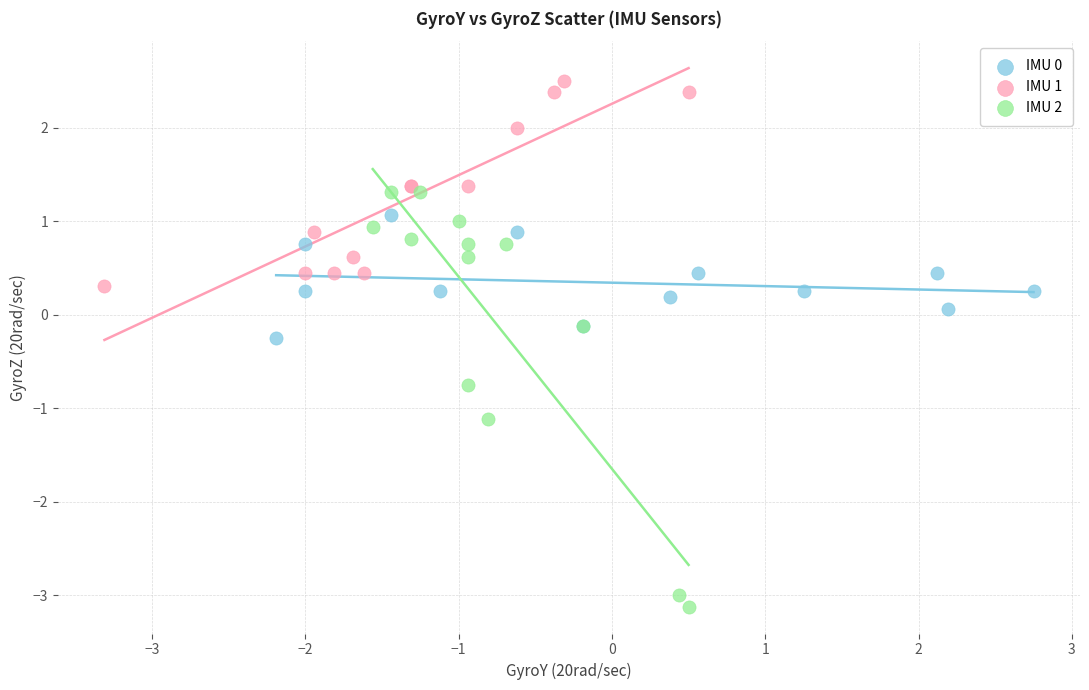

Which series reaches the minimum Y coordinate?

IMU 2